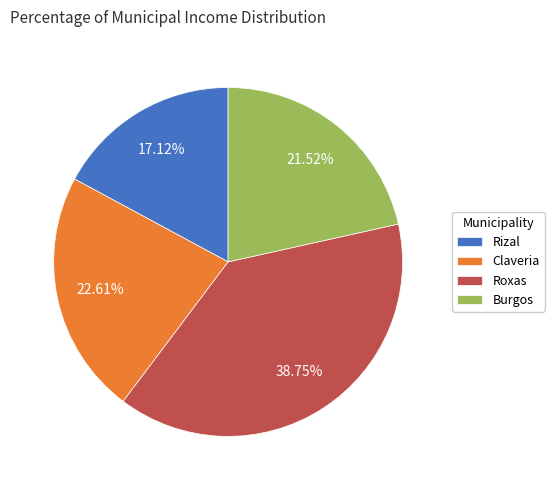

What percentage is the Burgos slice, to the nearest percent?

22%